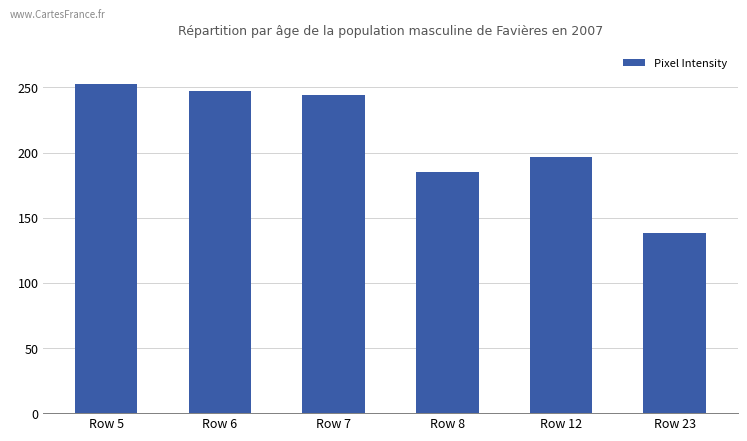

Count the number of categories in the chart.

6